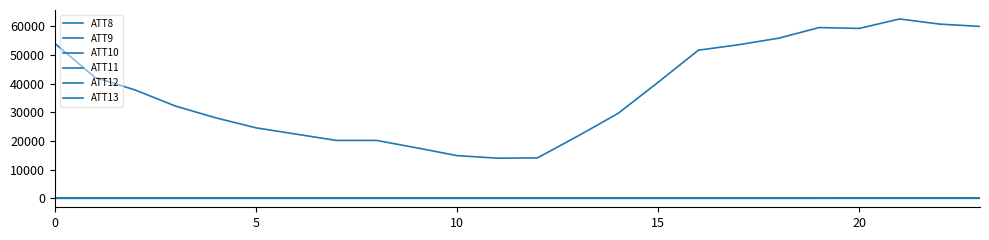

True or false: ATT11 has more than 0 points higher than both neighbors.

False